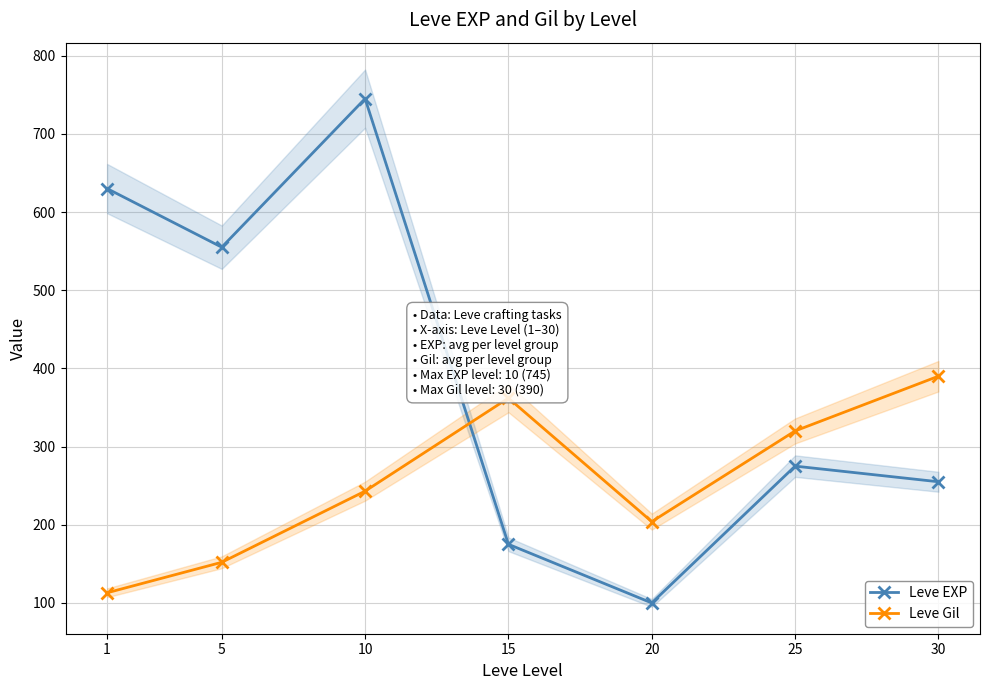

How many lines are shown in the chart?

2